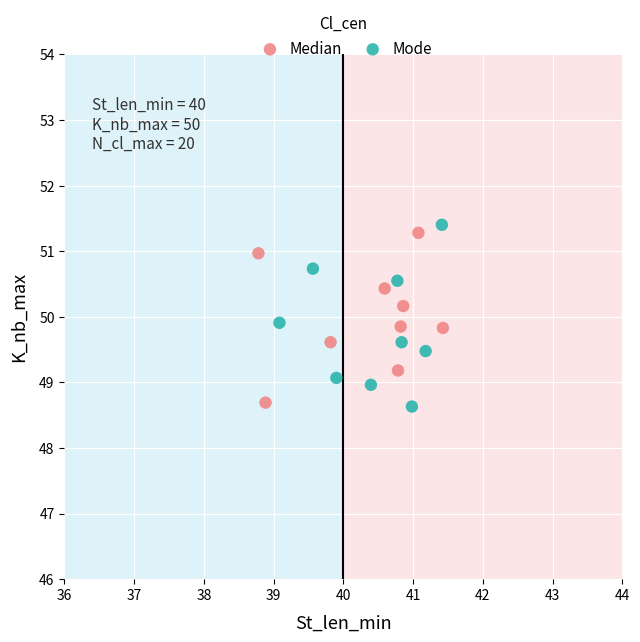

What are all the series names shown in the legend?

Median, Mode